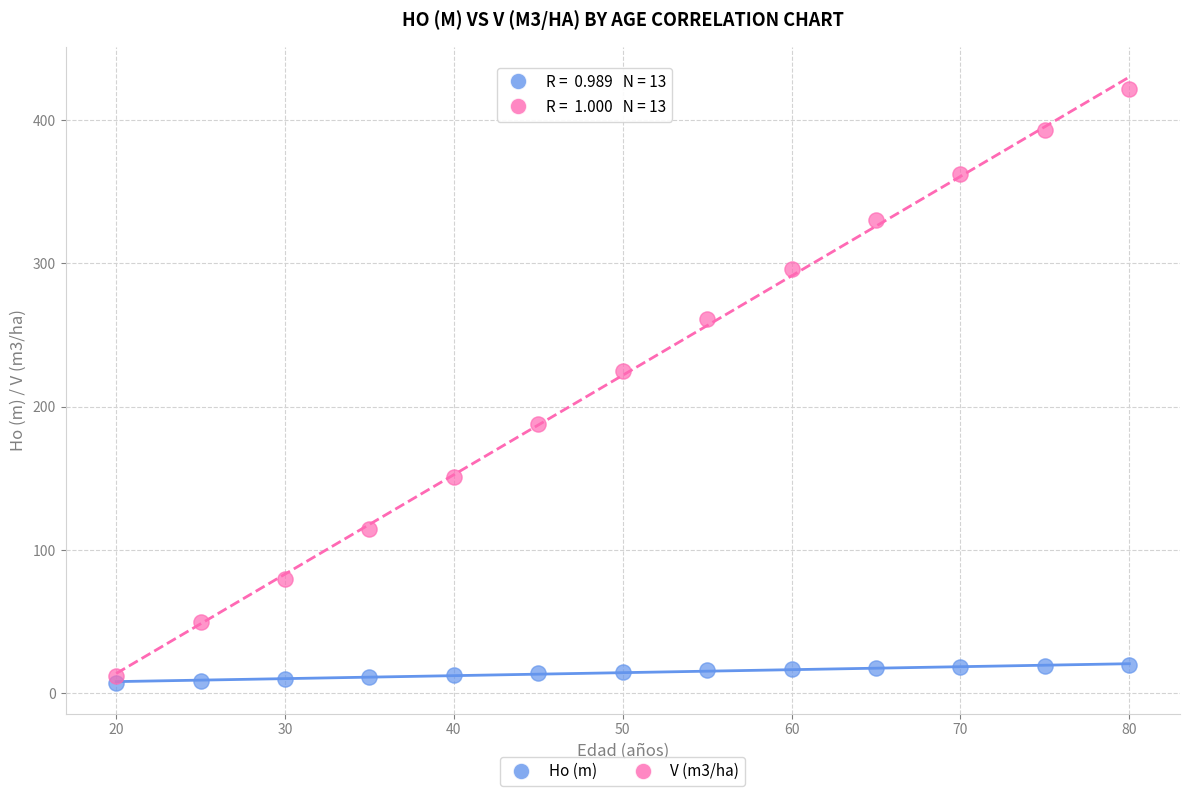

Which series reaches the minimum Y coordinate?

Ho (m)